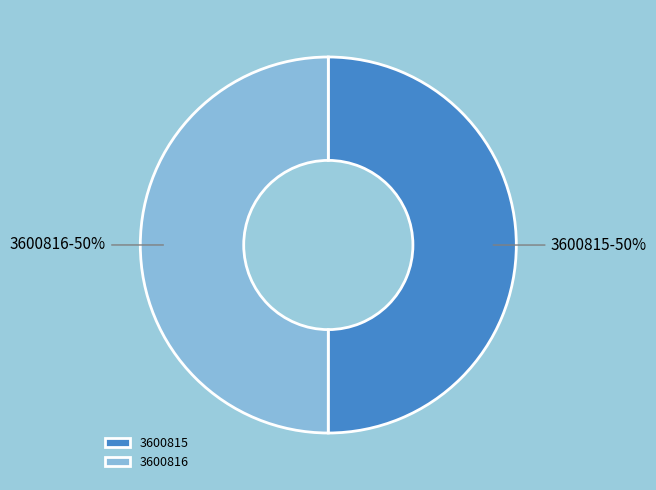

What percentage is the 3600816 slice, to the nearest percent?

50%